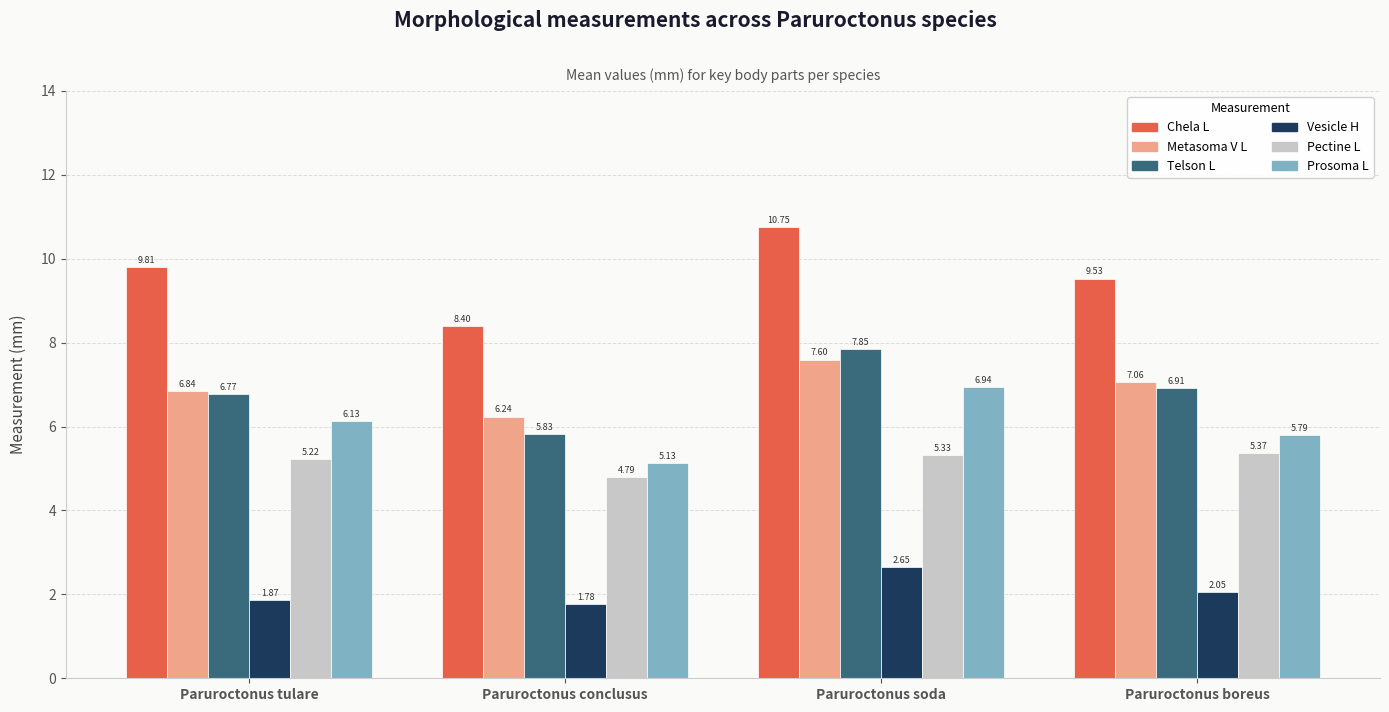

Where does the Pectine L series first go above 5?

Paruroctonus tulare